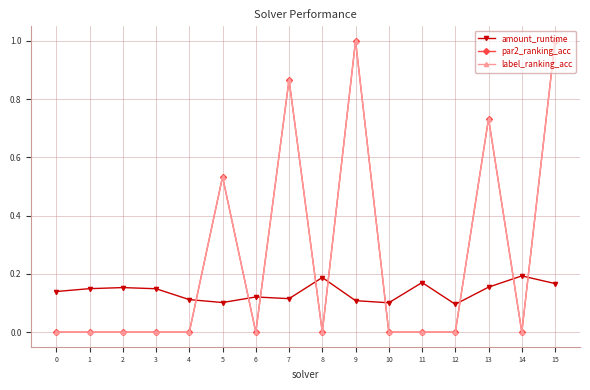

Is this an area chart (filled region under the line)?

No